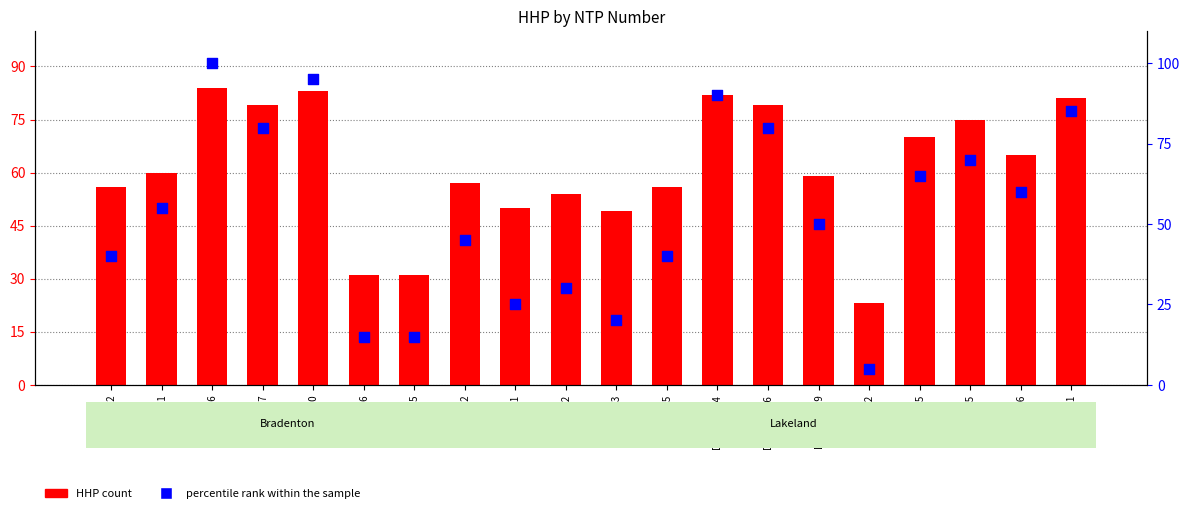

What are all the series names shown in the legend?

HHP count, percentile rank within the sample